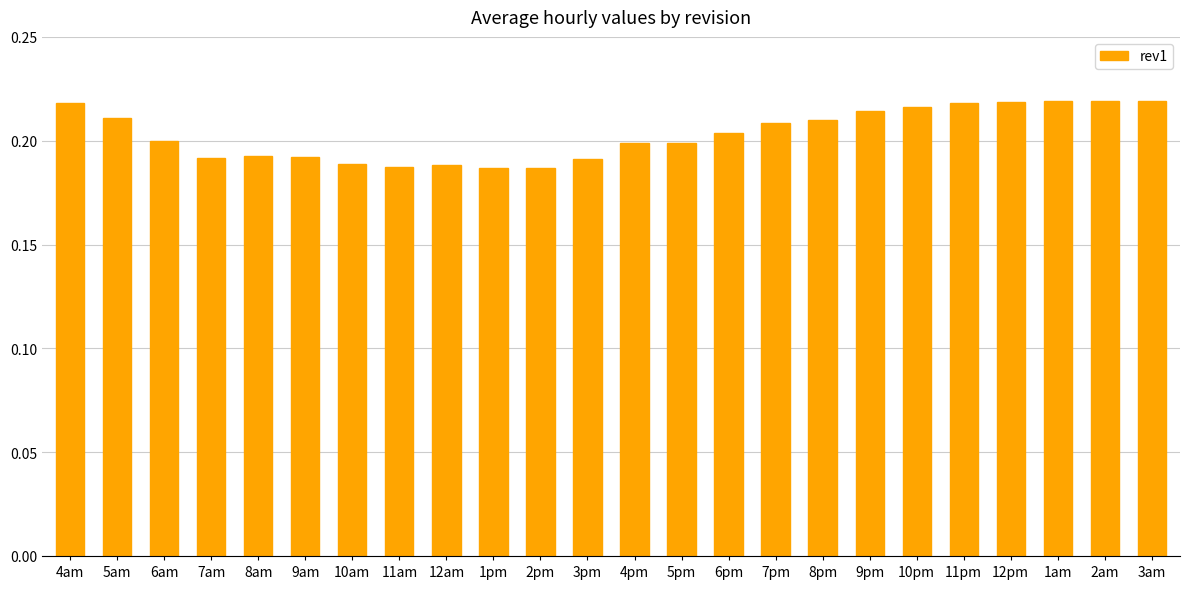

What is the sum of all values?

4.9